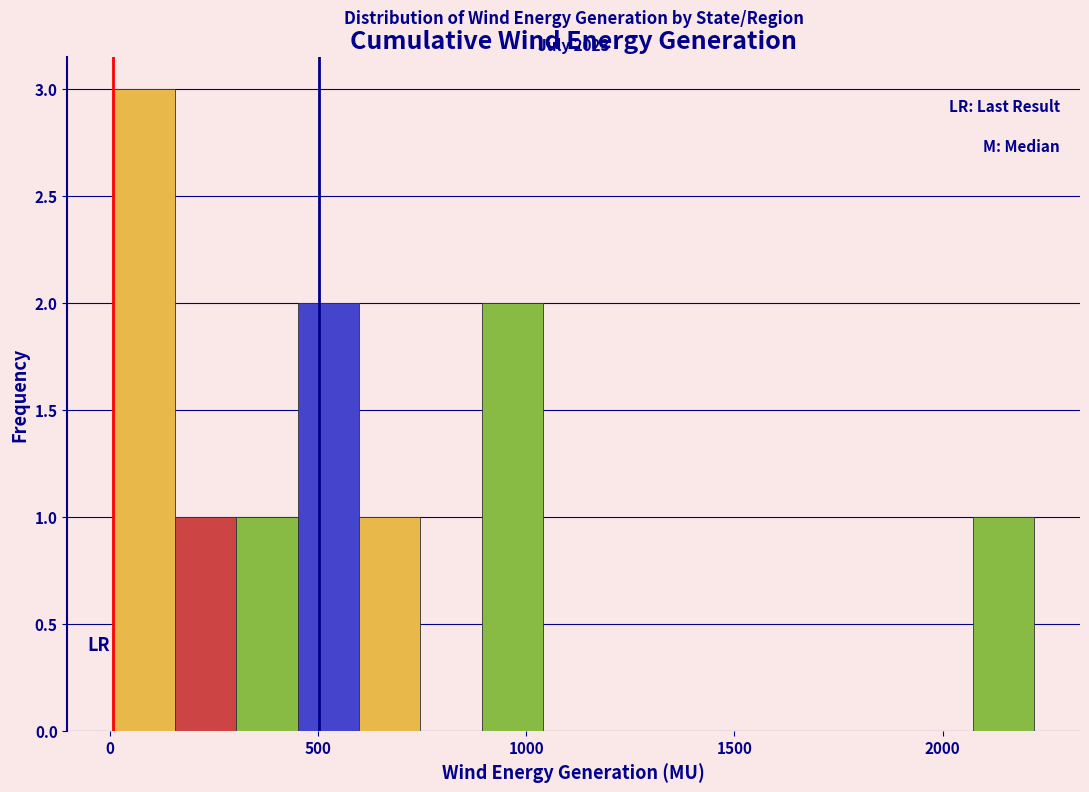

Around what value on the x-axis is the tallest bar? Give the approximate position of its centre, as read against the axis.

100